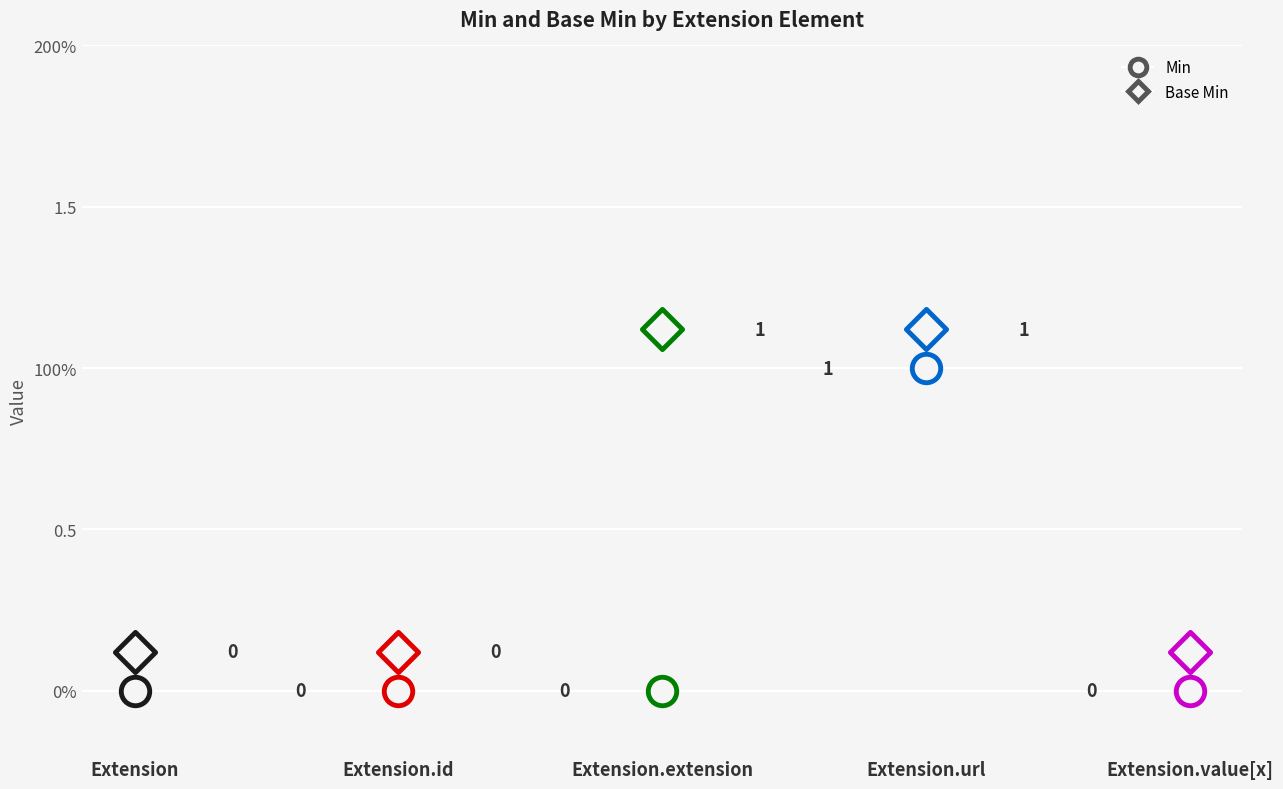

At how many categories does at least one series exceed 0?

2